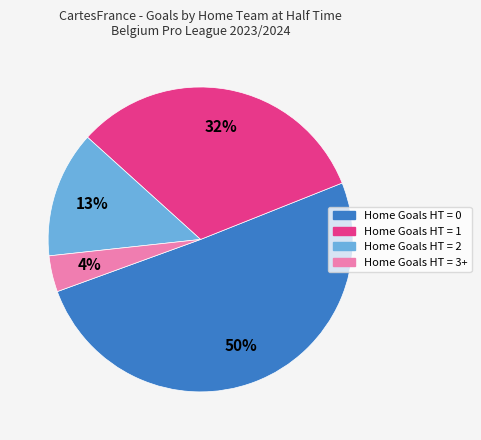

What percentage is the Home Goals HT = 3+ slice, to the nearest percent?

4%